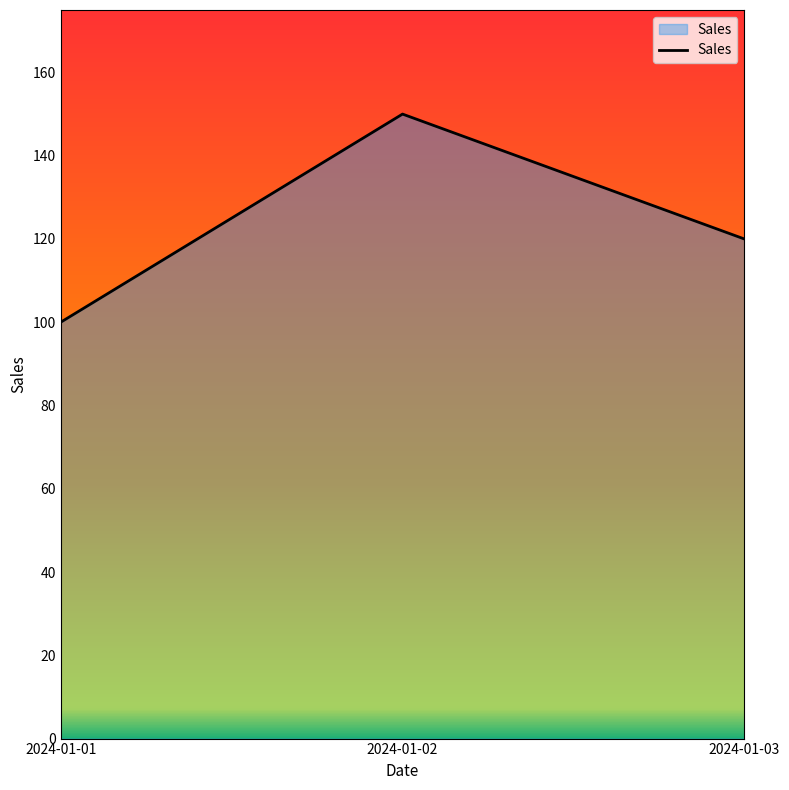

Count the number of categories in the chart.

3